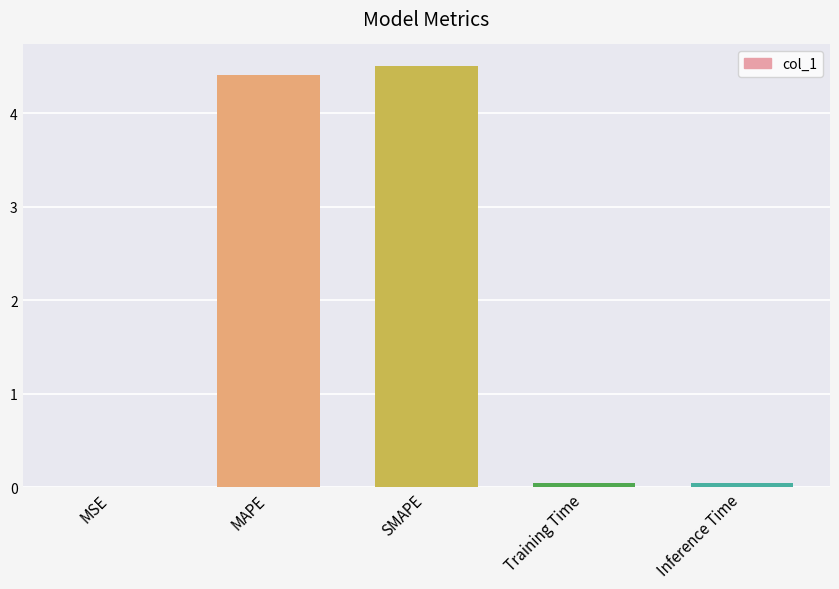

What is the sum of all values?

9.0